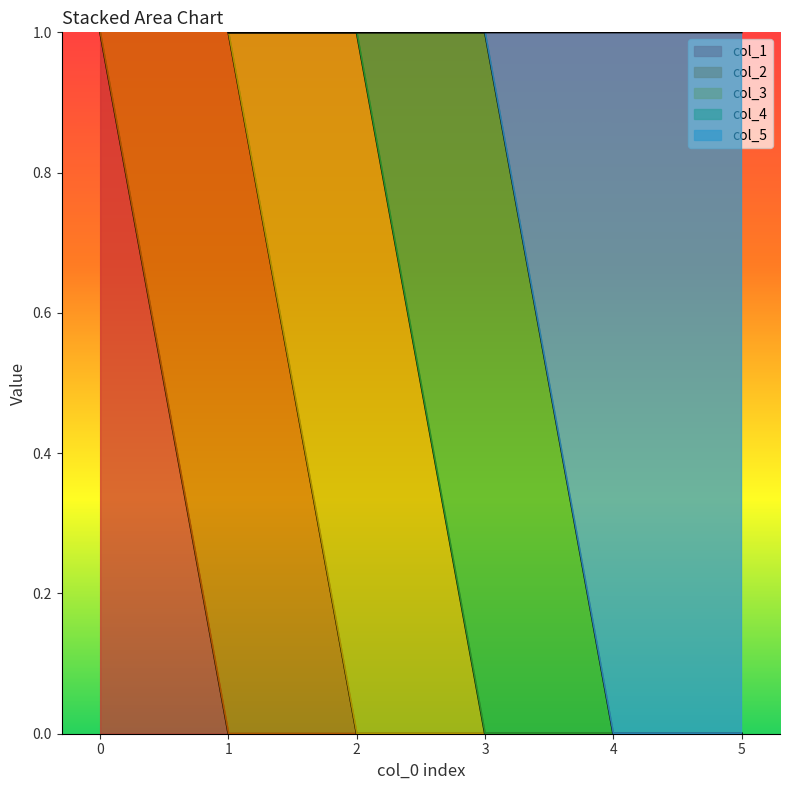

Is the value of col_3 at 5 greater than the value of col_4 at 0?

No